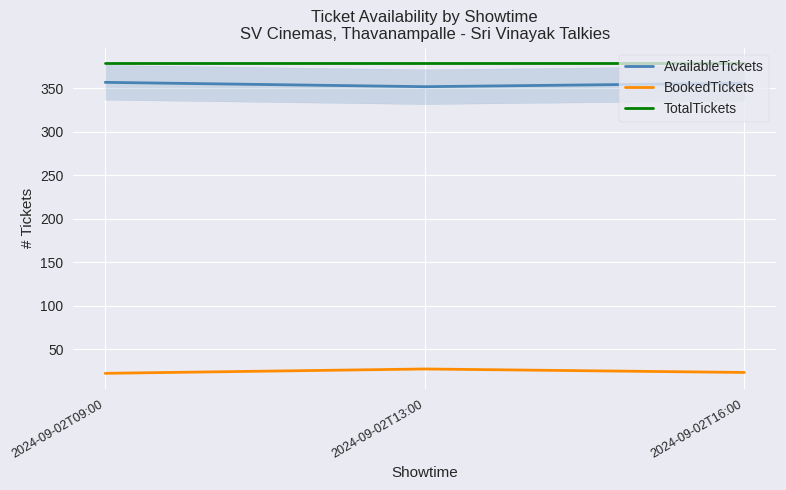

What position from the right is 2024-09-02T13:00?

2